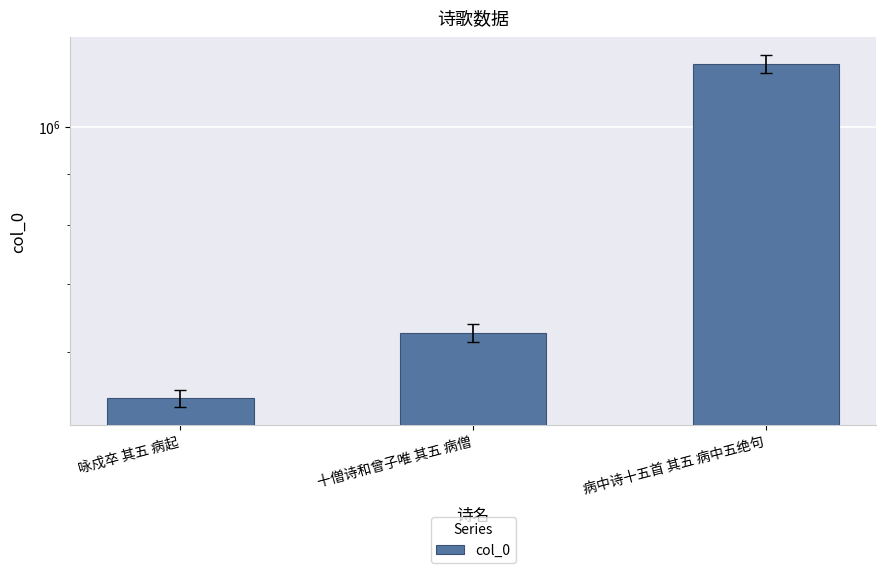

The chart shows a value of 539715 at 咏戍卒 其五 病起. True or false?

True